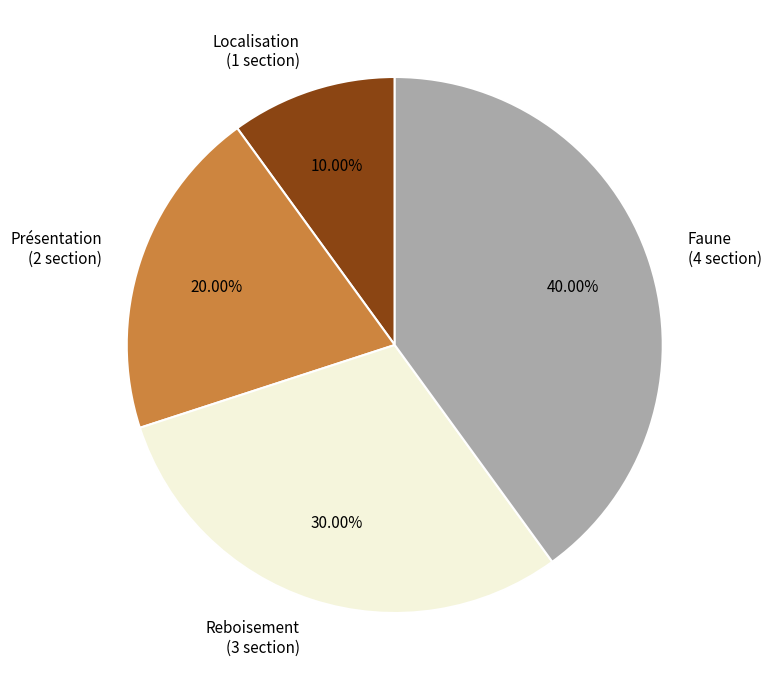

Is the sum of Faune and Présentation greater than half?

Yes